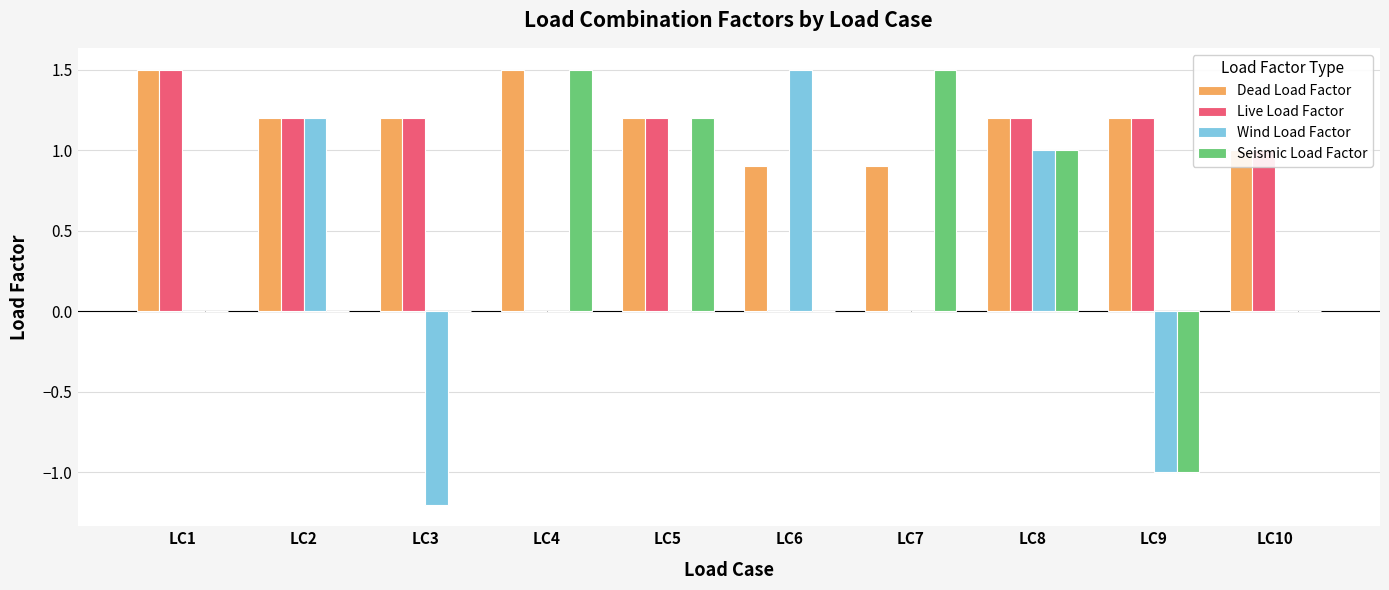

Which category has the highest value in the Wind Load Factor series?

LC6